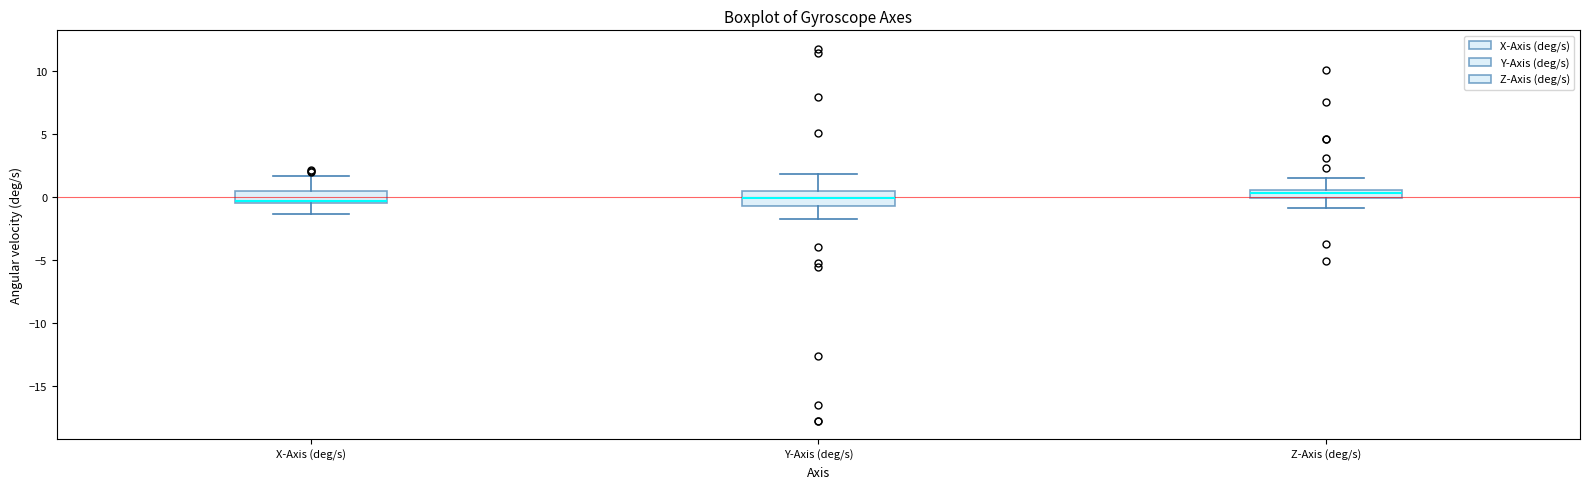

Where does the lower whisker of the box for Y-Axis (deg/s) end on the y-axis? The values are not printed on the chart, so give them approximately, as read against the axis.

-1.5